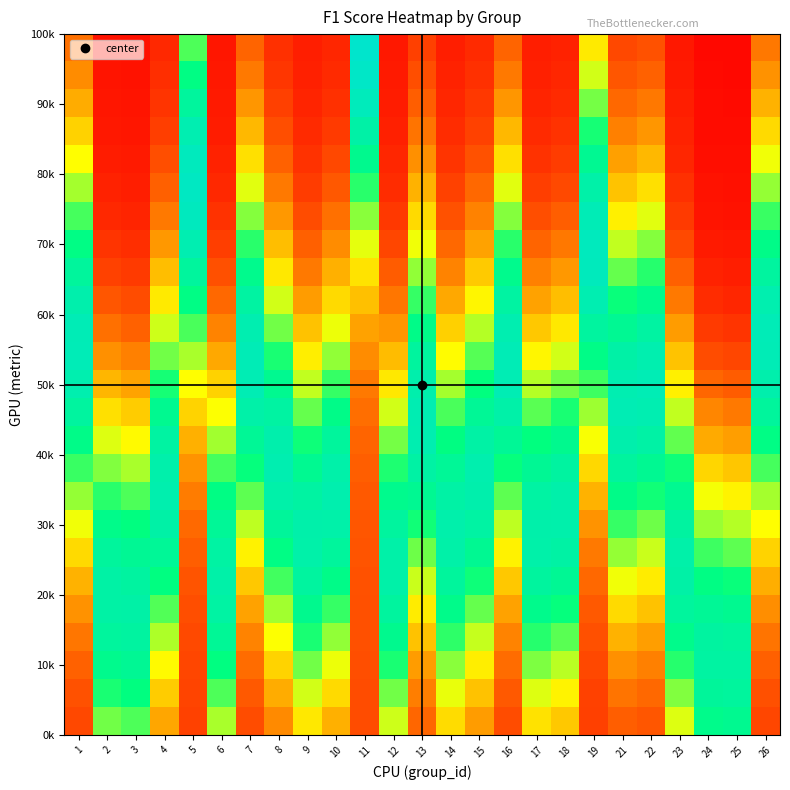

What is the total value across all series at 12?

11.0